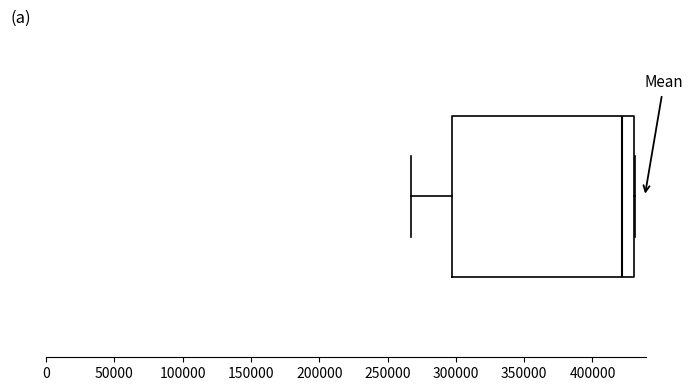

Where is the left edge of the box on the x-axis? The values are not printed on the chart, so give them approximately, as read against the axis.

295000